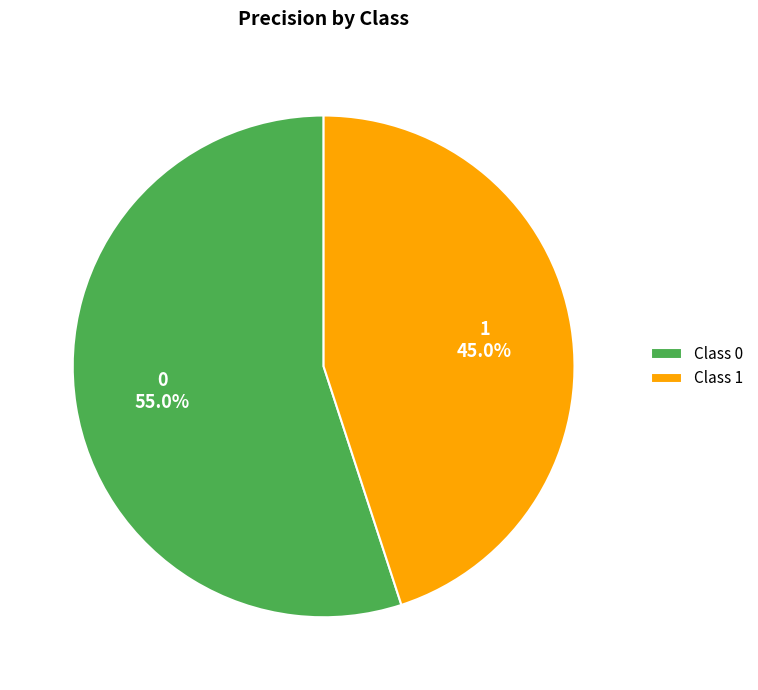

What is the majority slice?

Class 0